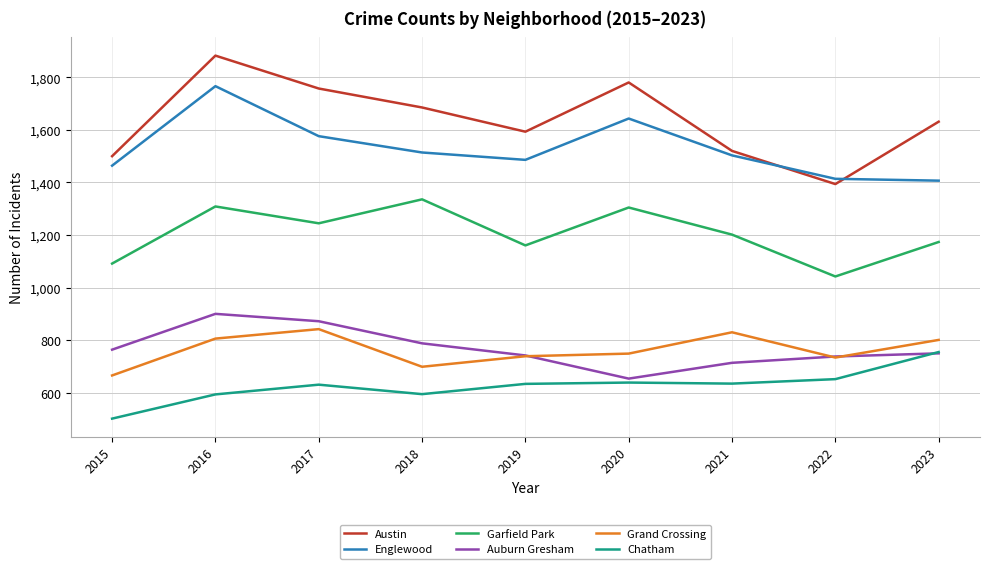

Read the Austin value at 2019.

1593